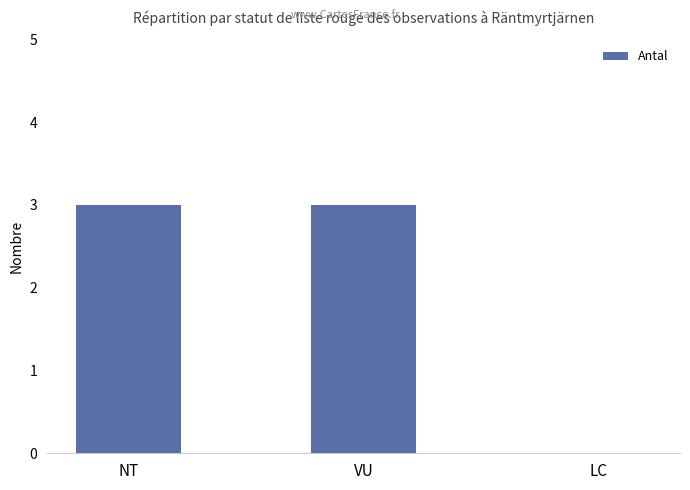

What is the sum of the values at LC and NT?

3